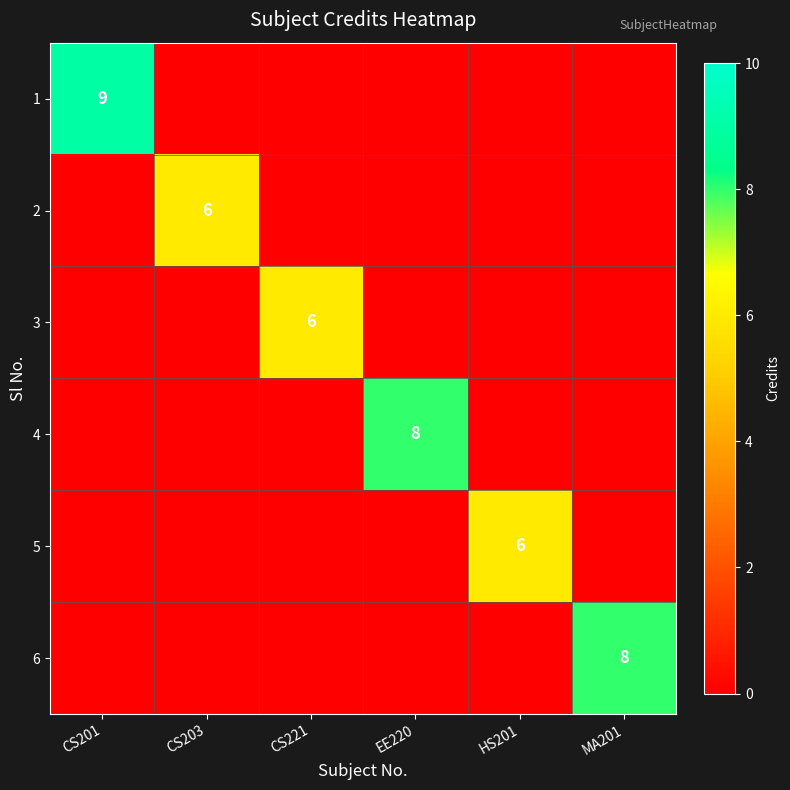

Is it true that 3 equals 6 at CS221?

True